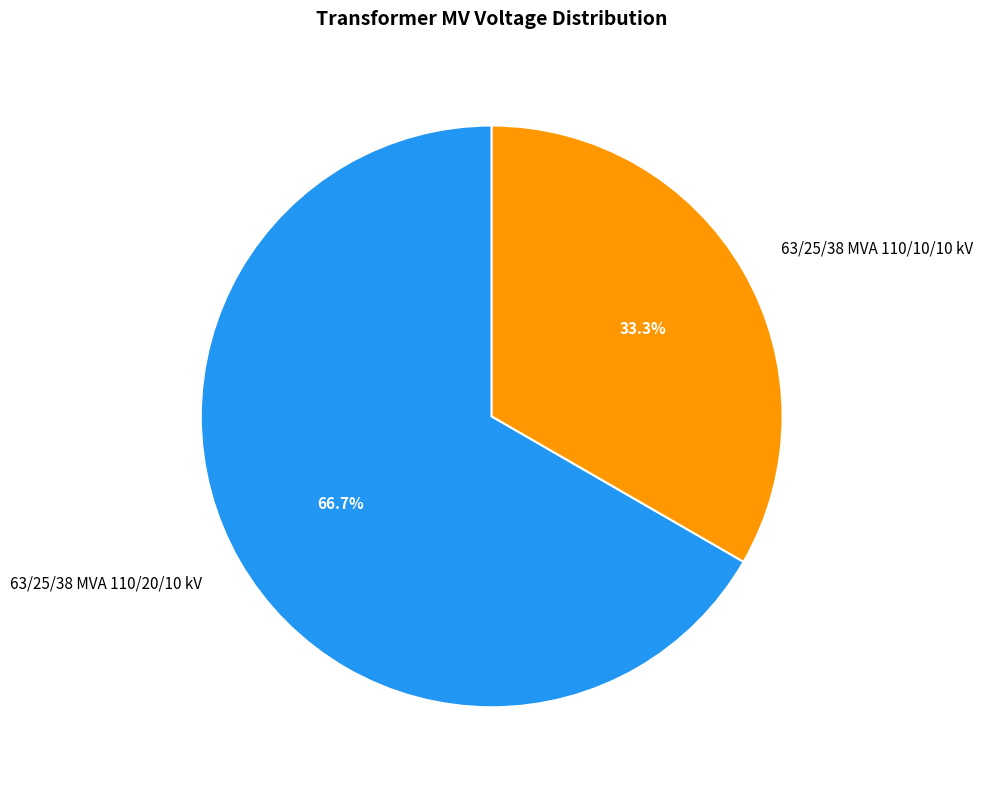

What is the smallest slice in the pie chart?

63/25/38 MVA 110/10/10 kV